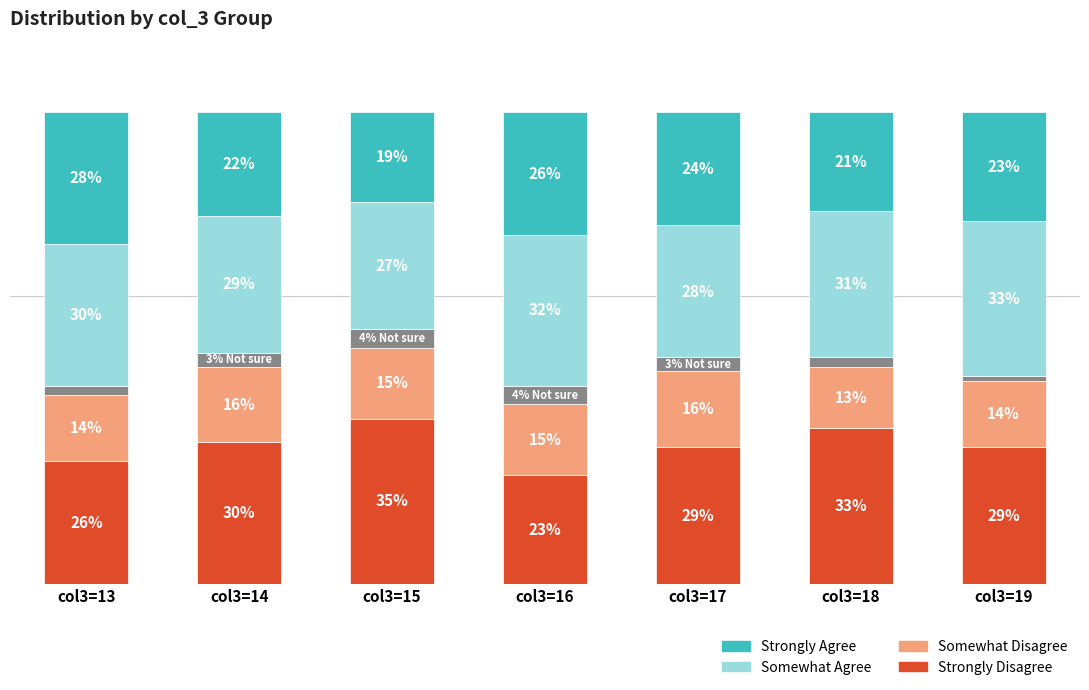

Are the bars grouped side by side (vs. stacked)?

No